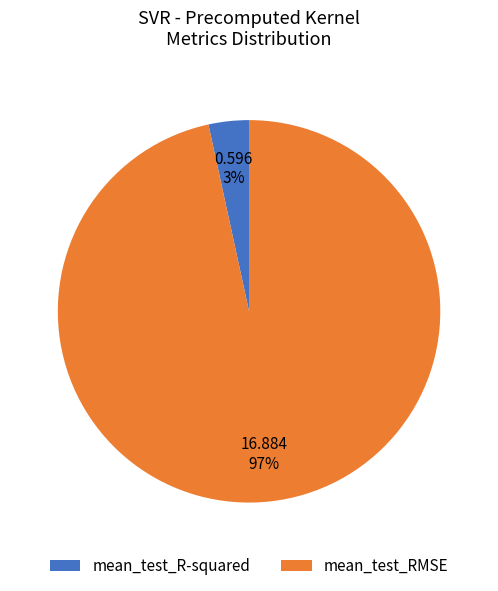

Does mean_test_RMSE account for over 50% of the chart?

Yes